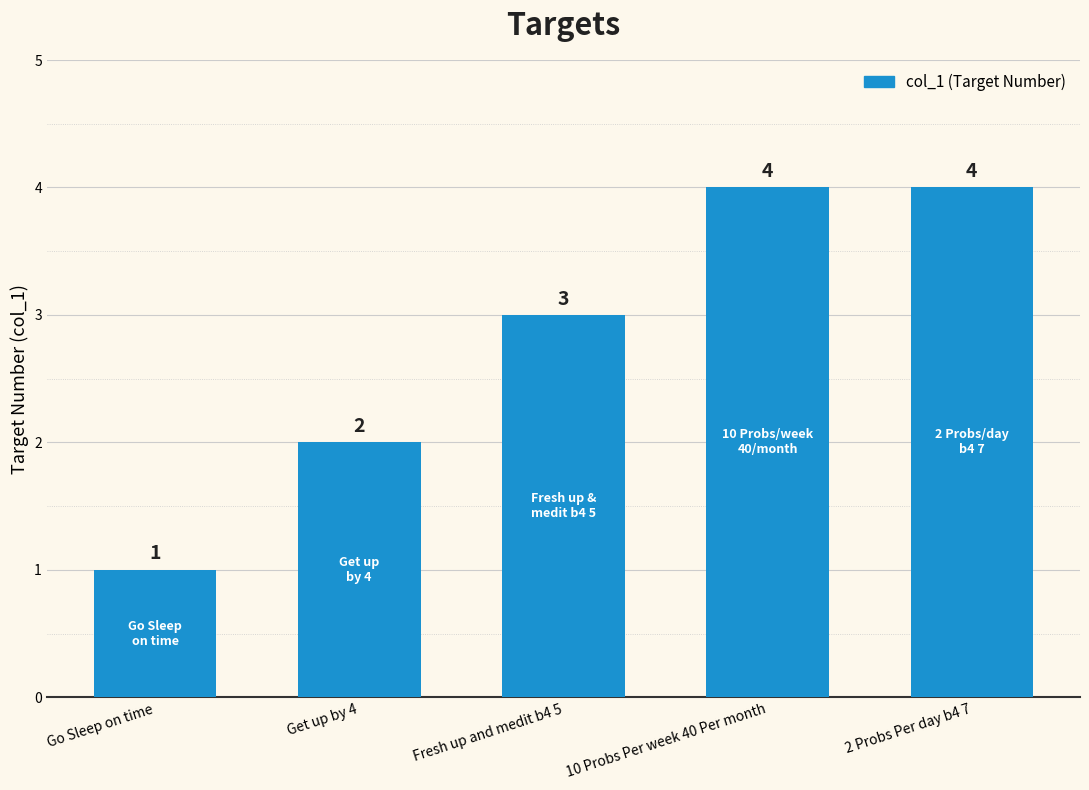

True or false: the data shows 2 at Get up by 4.

True